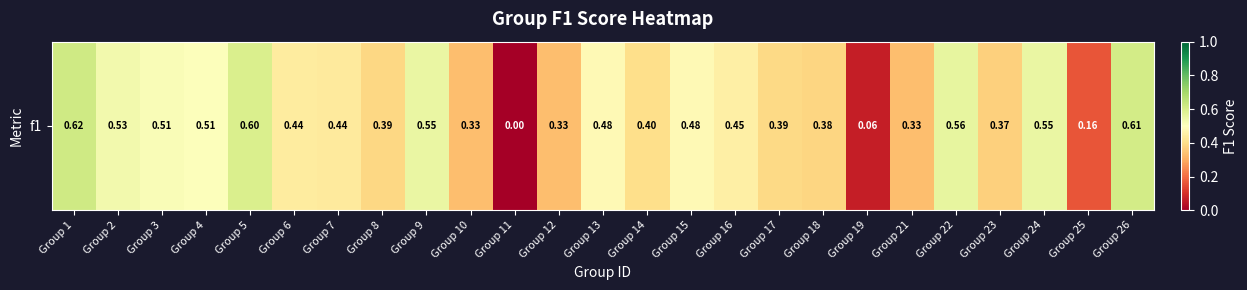

List the labels in order of value, largest first.

Group 1, Group 26, Group 5, Group 22, Group 9, Group 24, Group 2, Group 3, Group 4, Group 13, Group 15, Group 16, Group 6, Group 7, Group 14, Group 17, Group 8, Group 18, Group 23, Group 10, Group 12, Group 21, Group 25, Group 19, Group 11